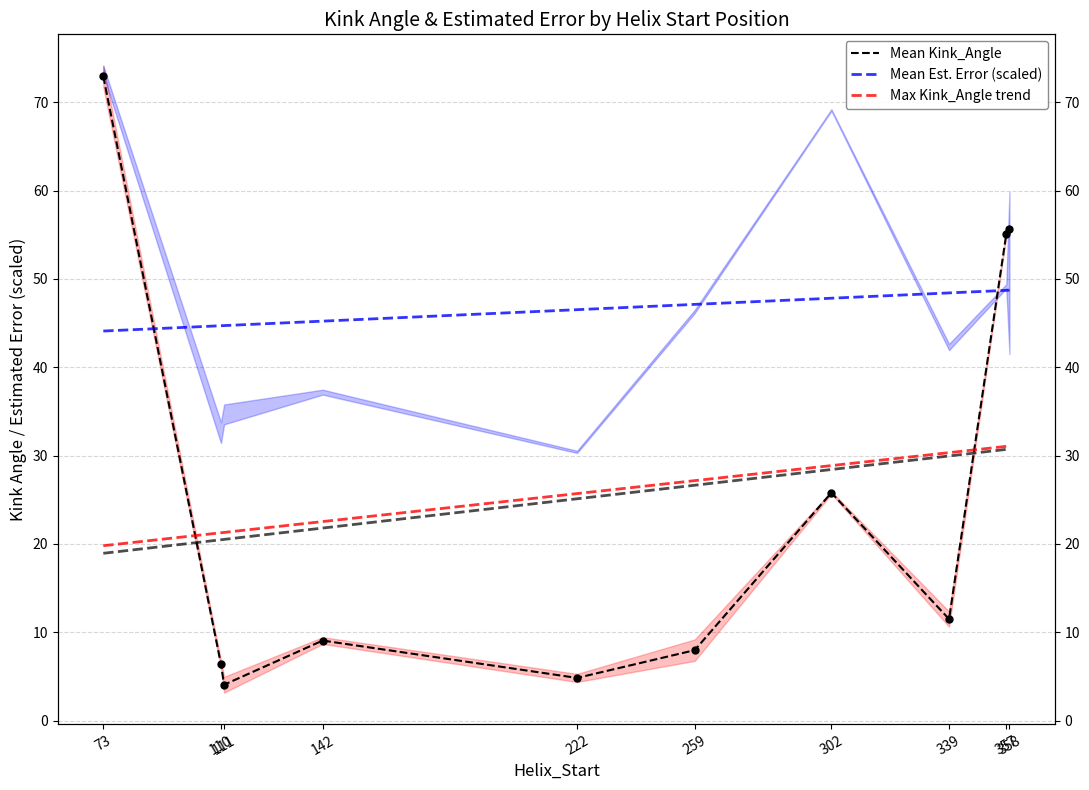

Which series reaches the maximum Y coordinate?

Mean Kink_Angle